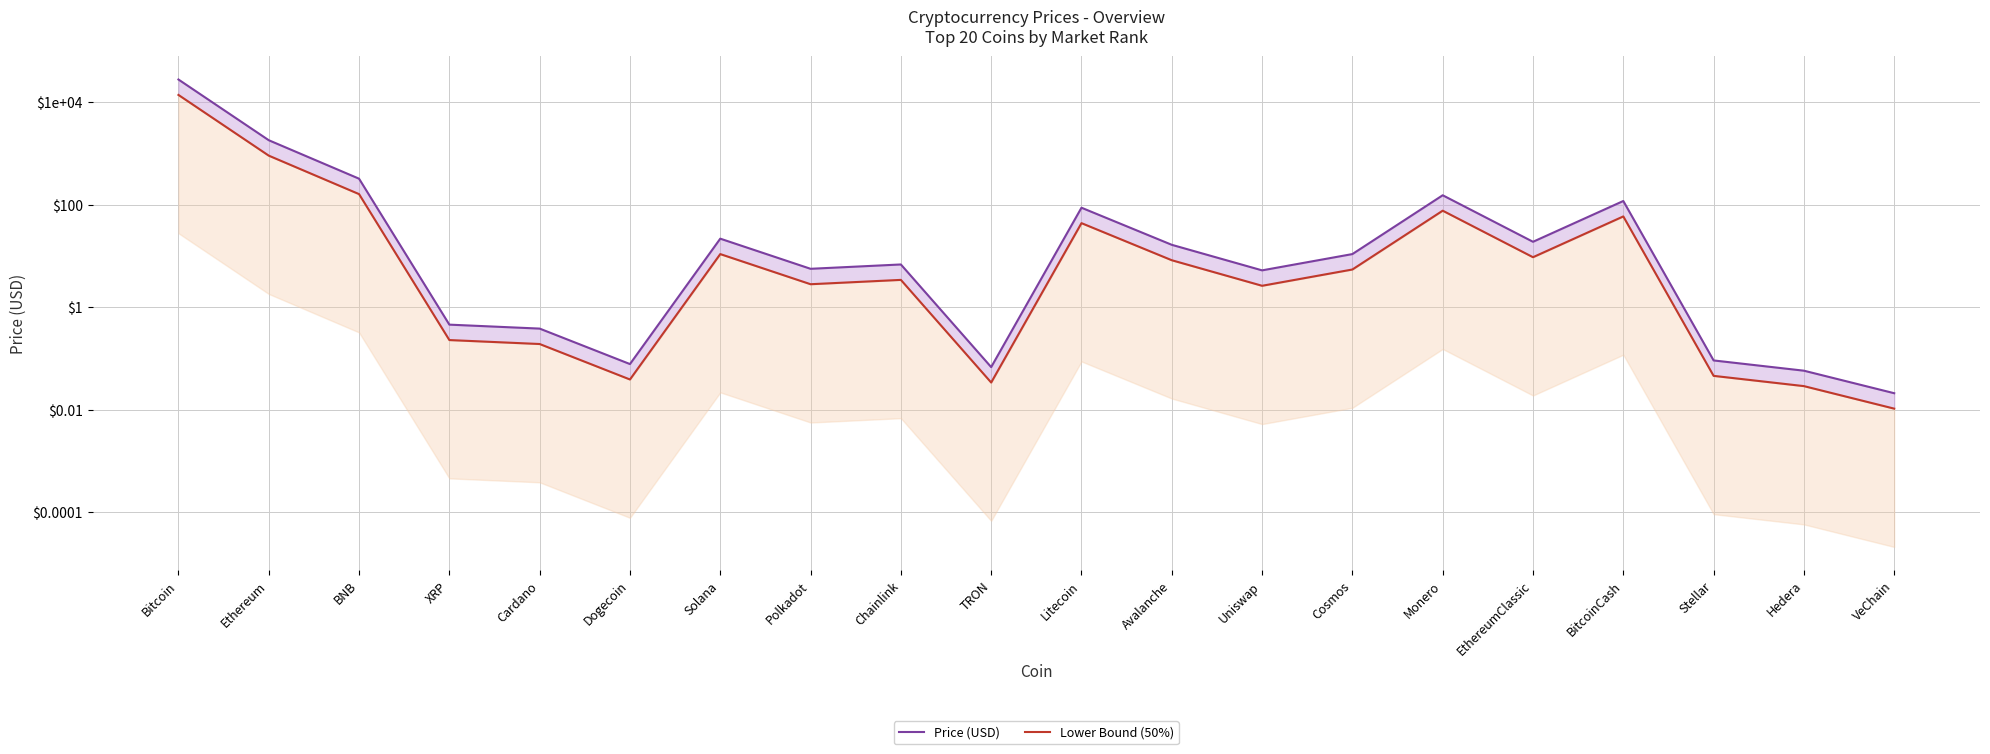

True or false: Price (USD) and Lower Bound (50%) cross at least once.

False